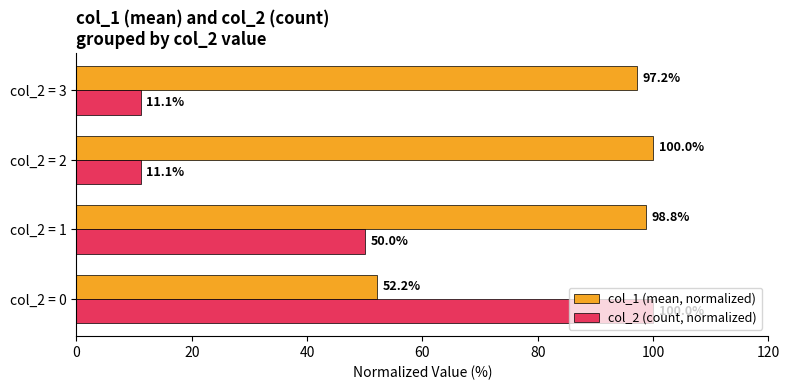

Which series has the largest total across all categories?

col_1 (mean, normalized)